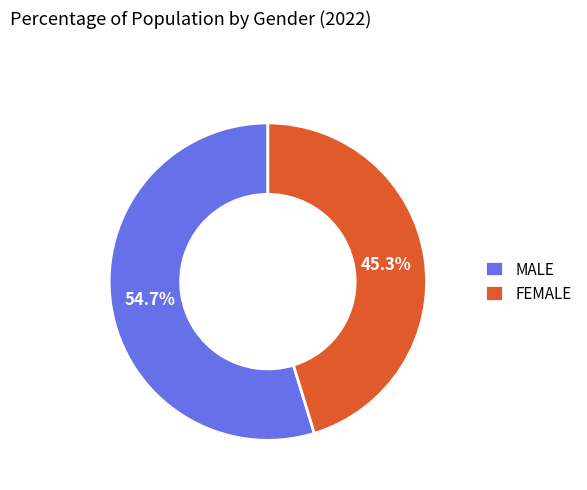

Which slice is the largest?

MALE